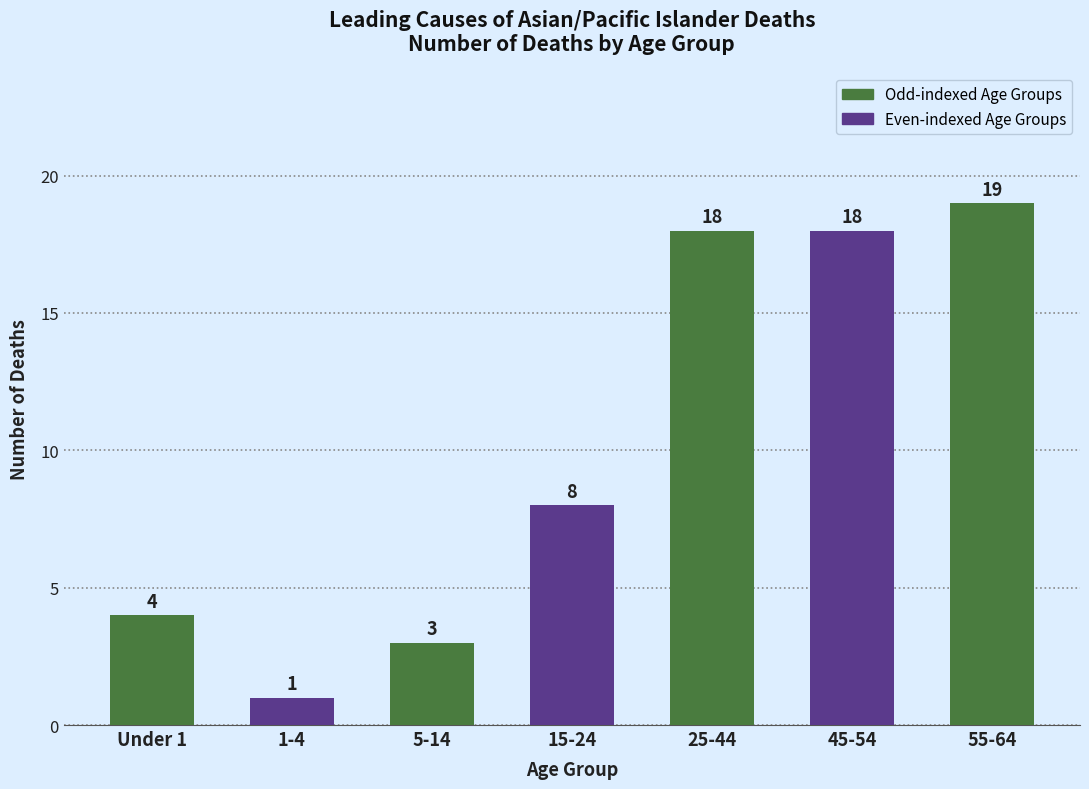

What position from the right is 45-54?

2